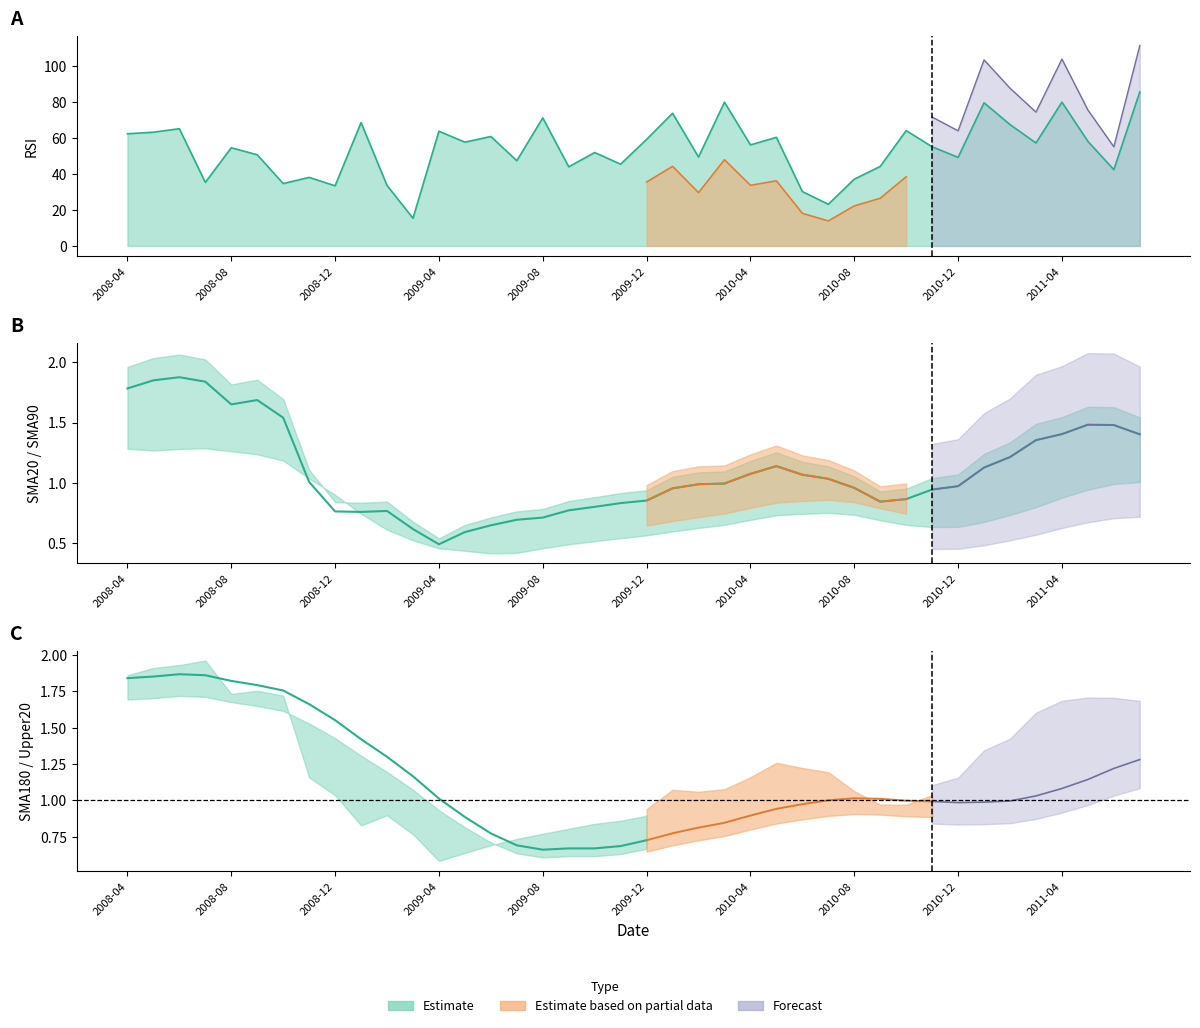

Reading left to right, what are all the values shown in this chart?

RSI: 62.4	63.3	65.2	35.4	54.6	50.8	34.7	38.1	33.5	68.7	33.7	15.4	63.9	57.8	60.9	47.4	71.3	44.0	52.0	45.5	59.3	73.9	49.5	80.0	56.2	60.5	30.3	23.2	37.2	44.2	64.2	55.2	49.3	79.7	67.5	57.3	80.0	58.2	42.5	85.8
SMA20: 1.8	1.8	1.9	1.8	1.6	1.7	1.5	1.0	0.8	0.8	0.8	0.6	0.5	0.6	0.6	0.7	0.7	0.8	0.8	0.8	0.9	1.0	1.0	1.0	1.1	1.1	1.1	1.0	1.0	0.8	0.9	0.9	1.0	1.1	1.2	1.4	1.4	1.5	1.5	1.4
SMA90: 1.8	1.8	1.8	1.8	1.8	1.8	1.7	1.5	1.3	1.1	0.9	0.7	0.7	0.6	0.6	0.6	0.7	0.7	0.7	0.8	0.8	0.9	0.9	0.9	1.0	1.0	1.1	1.1	1.1	1.0	0.9	0.9	0.9	1.0	1.1	1.1	1.3	1.3	1.4	1.4
SMA180: 1.8	1.9	1.9	1.9	1.8	1.8	1.8	1.7	1.6	1.4	1.3	1.2	1.0	0.9	0.8	0.7	0.7	0.7	0.7	0.7	0.7	0.8	0.8	0.8	0.9	0.9	1.0	1.0	1.0	1.0	1.0	1.0	1.0	1.0	1.0	1.0	1.1	1.1	1.2	1.3
Upper20: 1.9	1.9	1.9	2.0	1.7	1.8	1.7	1.2	1.0	0.8	0.9	0.8	0.6	0.6	0.7	0.7	0.8	0.8	0.8	0.9	0.9	1.0	1.0	1.0	1.1	1.2	1.2	1.1	1.0	0.9	0.9	1.0	1.0	1.2	1.3	1.4	1.5	1.5	1.5	1.5